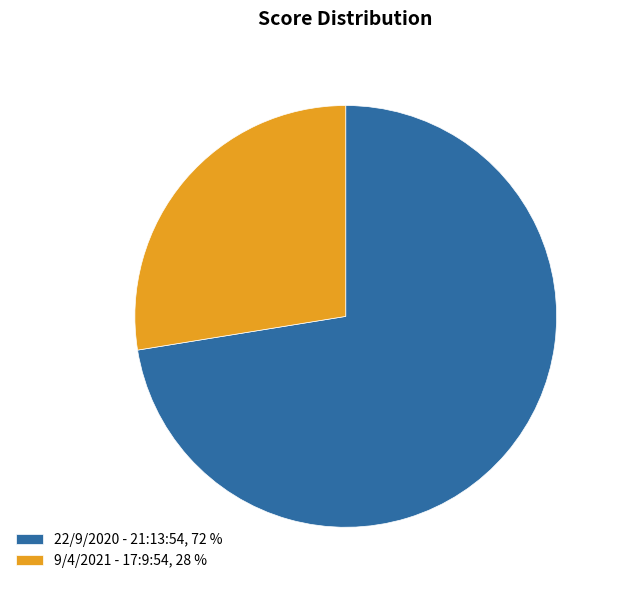

Between 9/4/2021 - 17:9:54 and 22/9/2020 - 21:13:54, which is larger?

22/9/2020 - 21:13:54